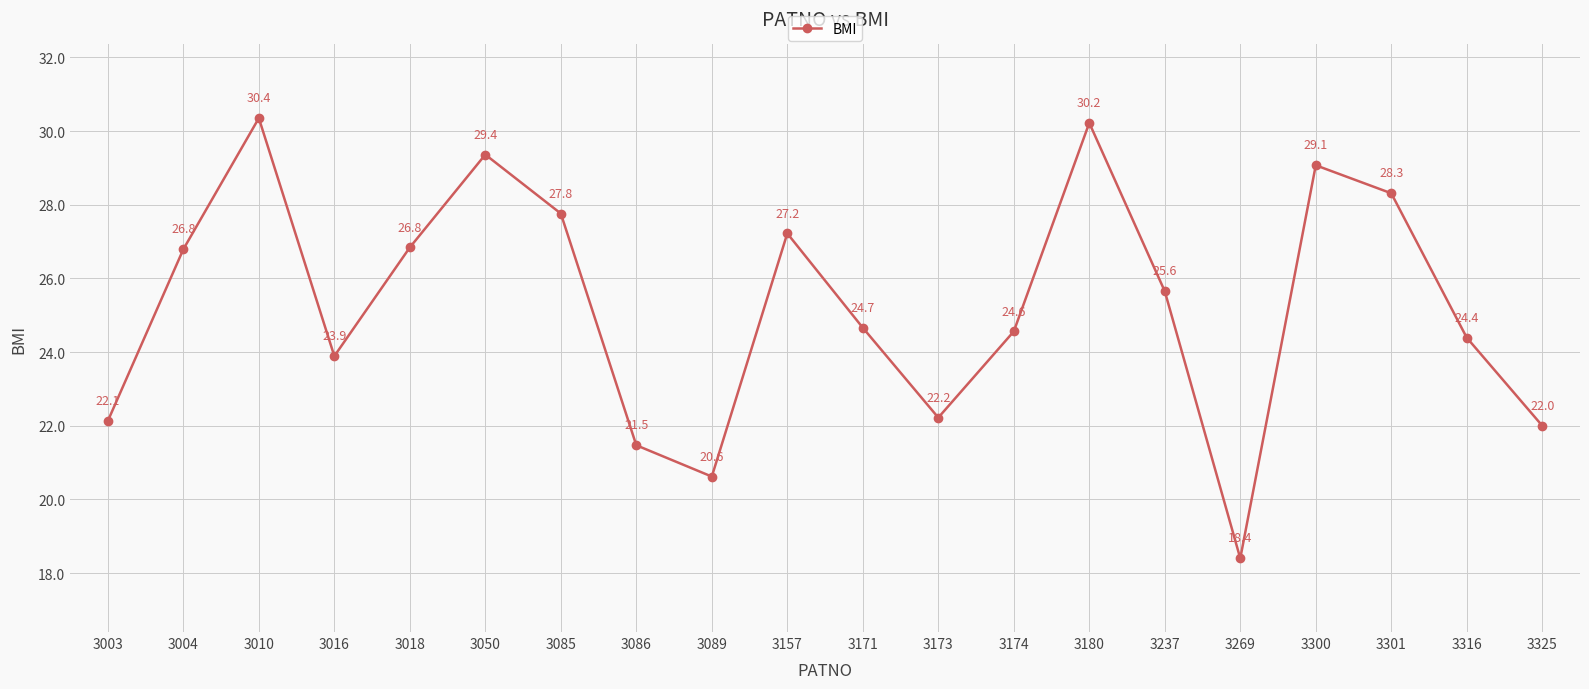

Where is the data nearest to the value 24?

3016